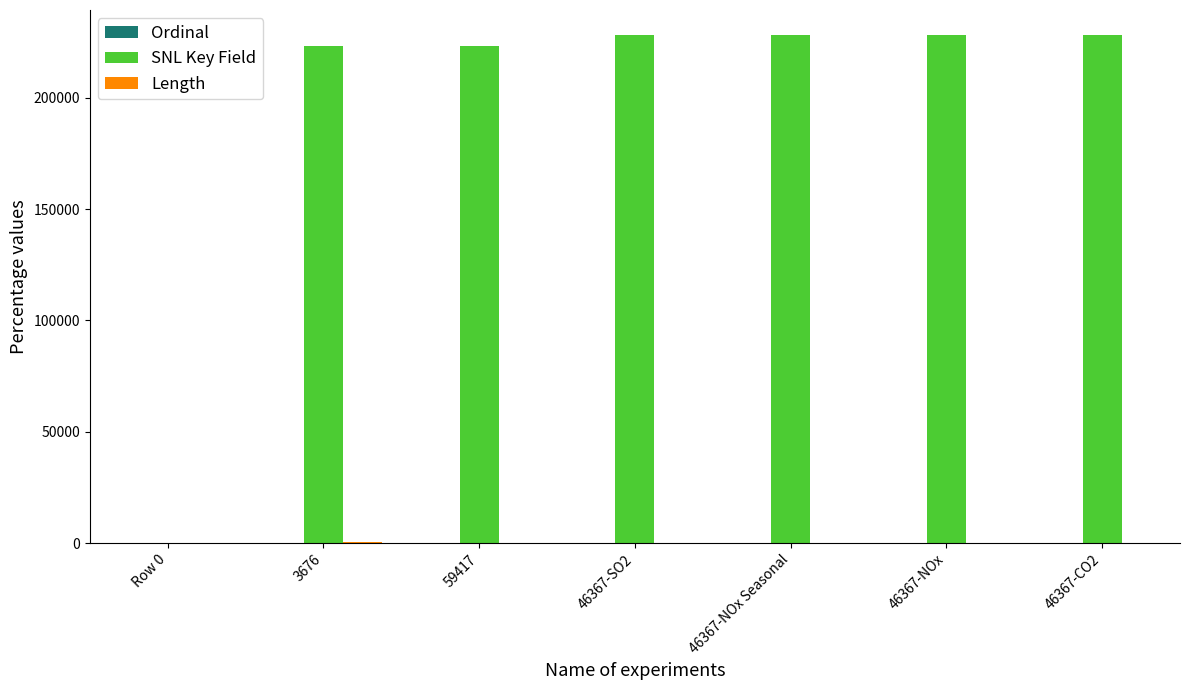

What value does the SNL Key Field series have at 46367-SO2, to the nearest 100?

228100